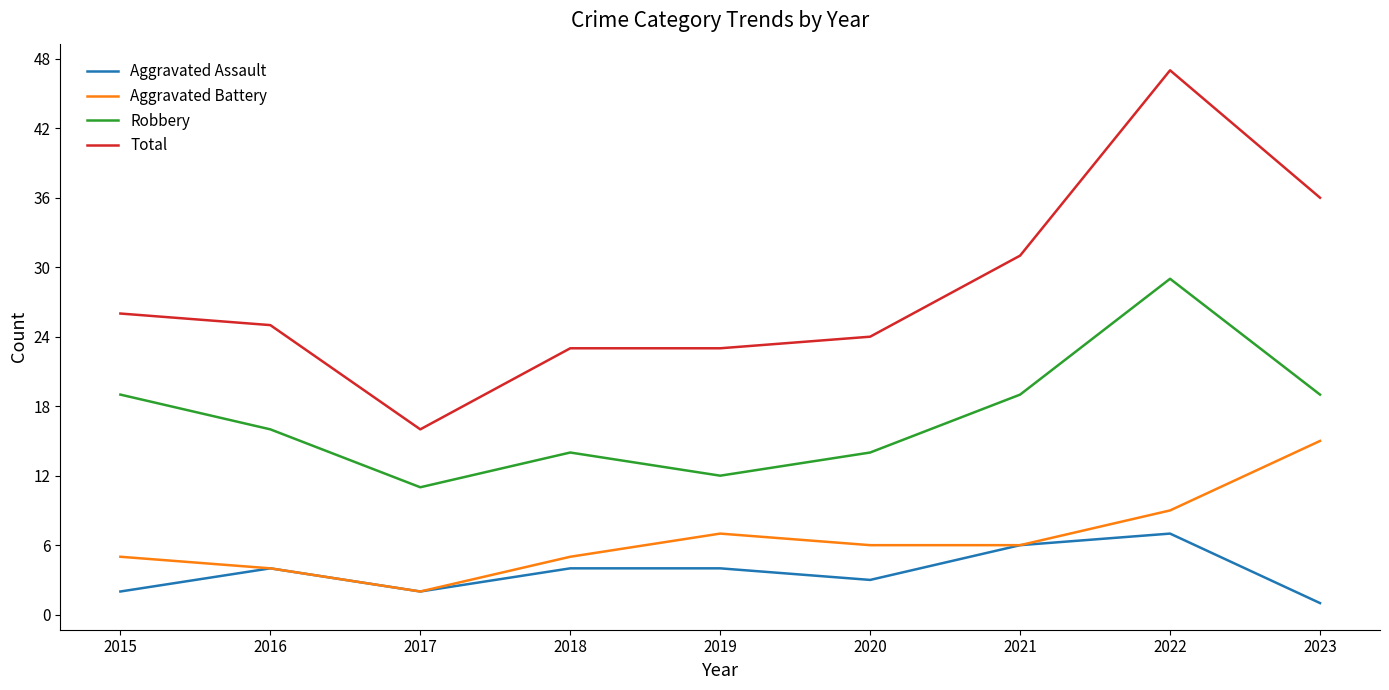

Reading left to right, transcribe all the data shown in this chart.

Aggravated Assault: 2	4	2	4	4	3	6	7	1
Aggravated Battery: 5	4	2	5	7	6	6	9	15
Robbery: 19	16	11	14	12	14	19	29	19
Total: 26	25	16	23	23	24	31	47	36